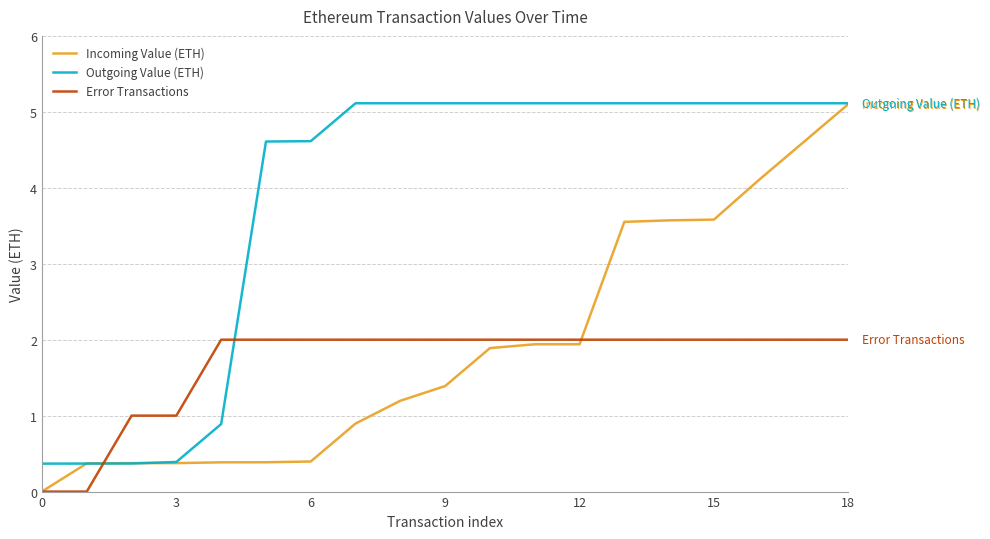

Which series ends up on top after the final intersection of Outgoing Value (ETH) and Error Transactions?

Outgoing Value (ETH)